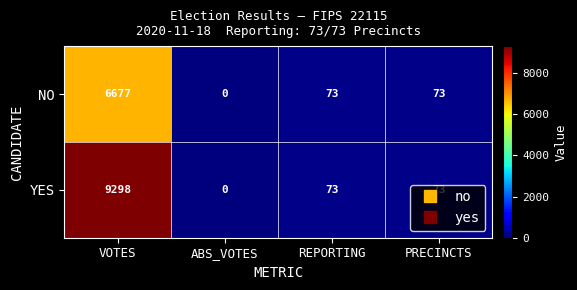

What is the difference between the second highest and minimum values in the YES series?

73